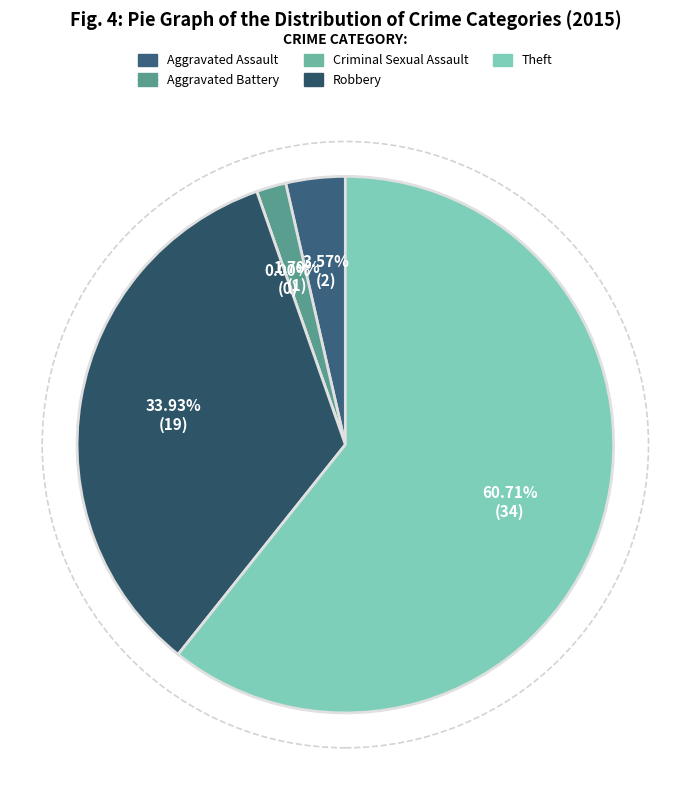

Approximately how many times larger is the value at Aggravated Assault compared to Theft?

0.1